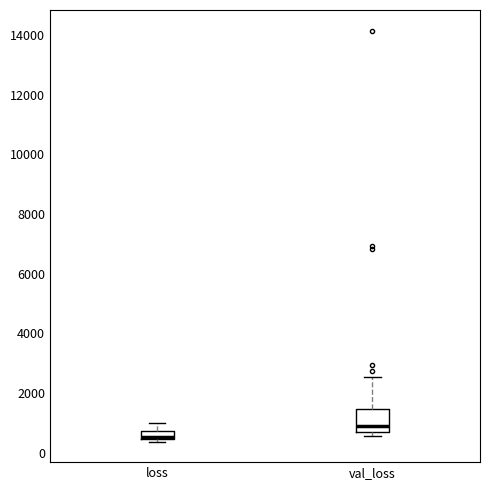

Which box has the highest median line?

val_loss